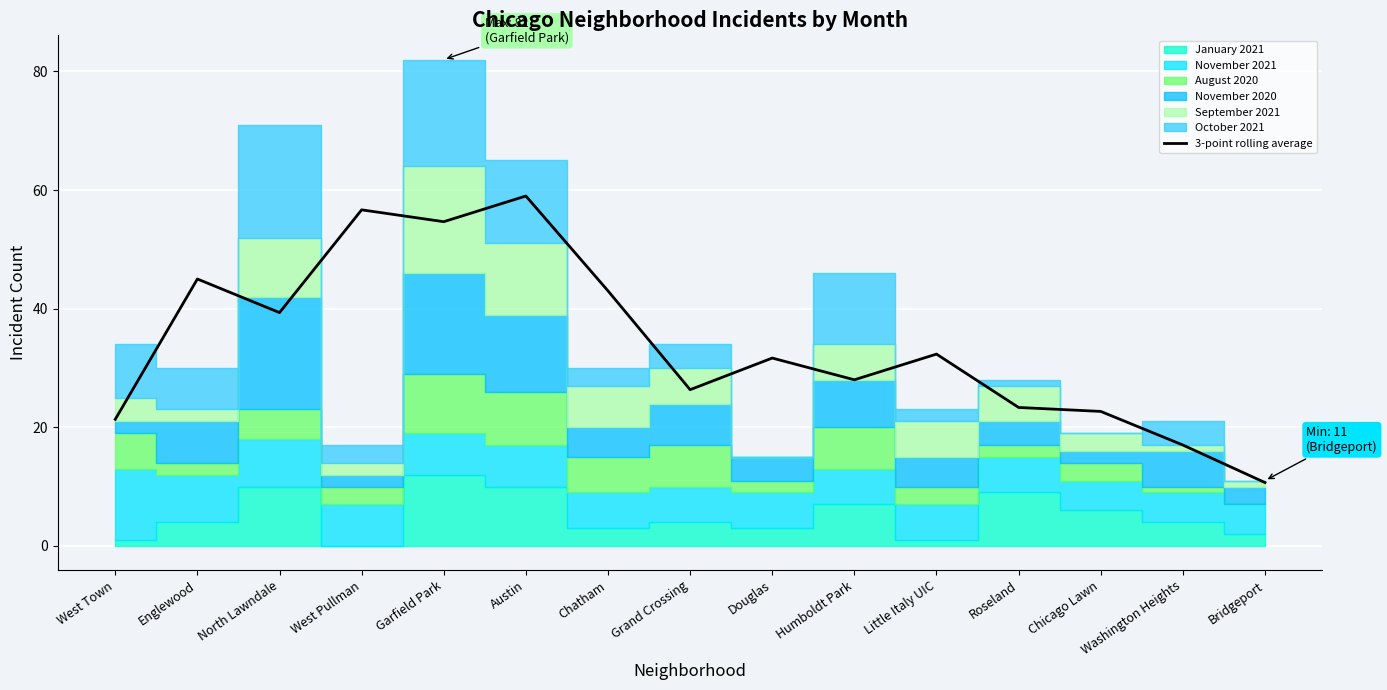

What is the smallest value displayed?

10.7